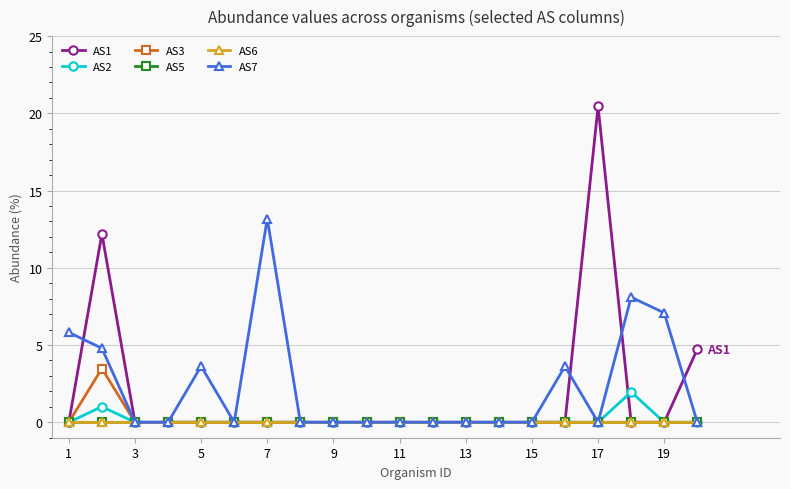

True or false: AS7 and AS5 cross at least once.

False